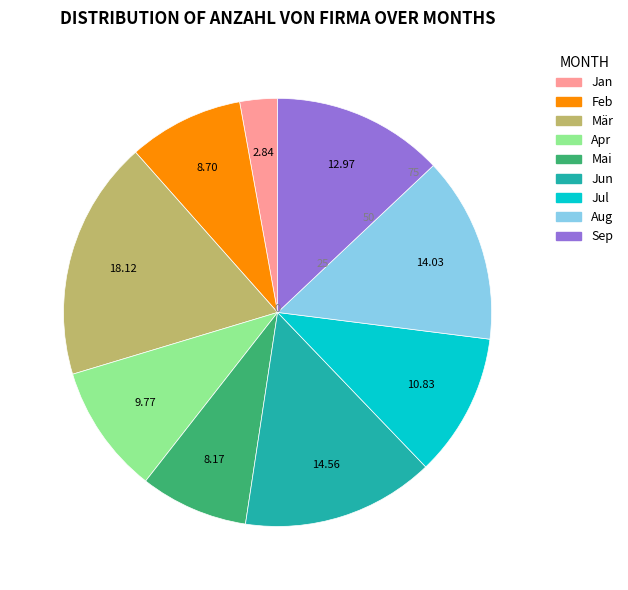

Between Jun and Jan, which is larger?

Jun